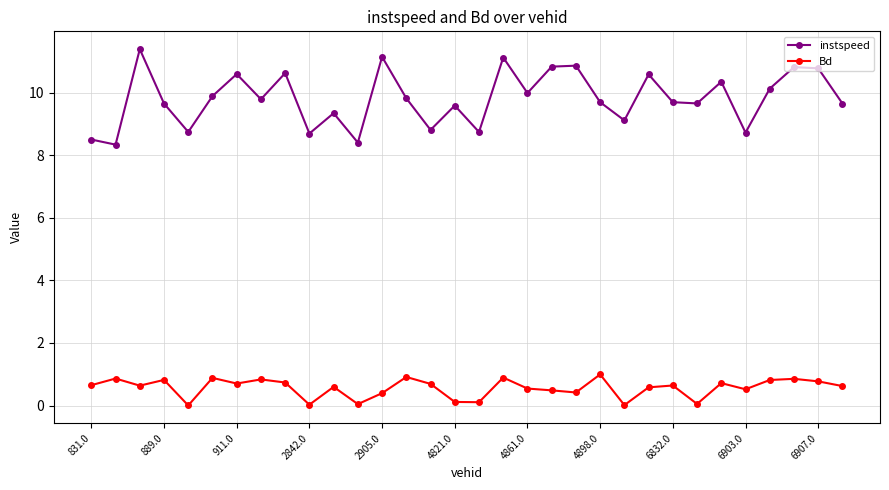

At how many categories does at least one series exceed 6?

32